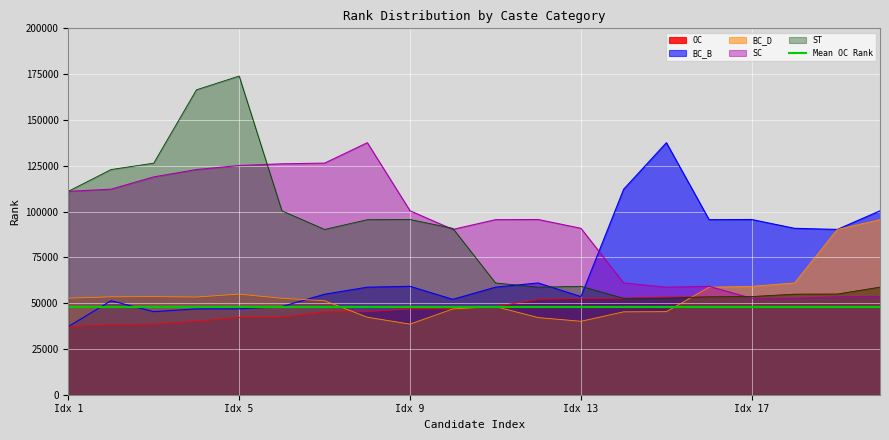

Rank the series by their maximum value, from highest to lowest.

ST, BC_B, SC, BC_D, OC